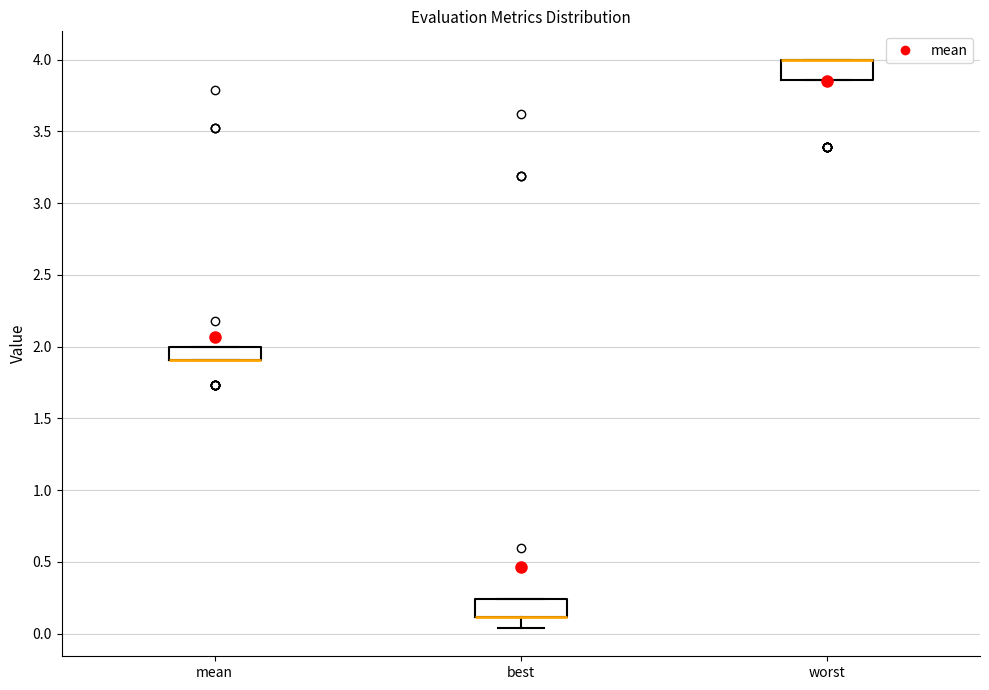

Reading left to right, read every box against the y-axis: the position of its median line, the range the box covers, and the ends of its whiskers. The values are not printed on the chart, so give them approximately, as read against the axis.

mean: median 1.90 (drawn on the box's lower edge), box 1.90 to 2.00, whiskers 1.90 to 2.00
best: median 0.10 (drawn on the box's lower edge), box 0.10 to 0.25, whiskers 0.05 to 0.25
worst: median 4.00 (drawn on the box's upper edge), box 3.85 to 4.00, whiskers 3.85 to 4.00